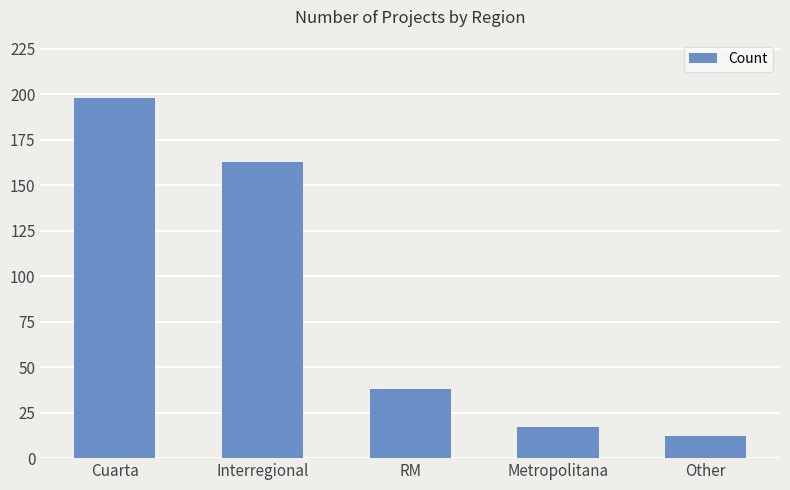

What position from the right is Metropolitana?

2